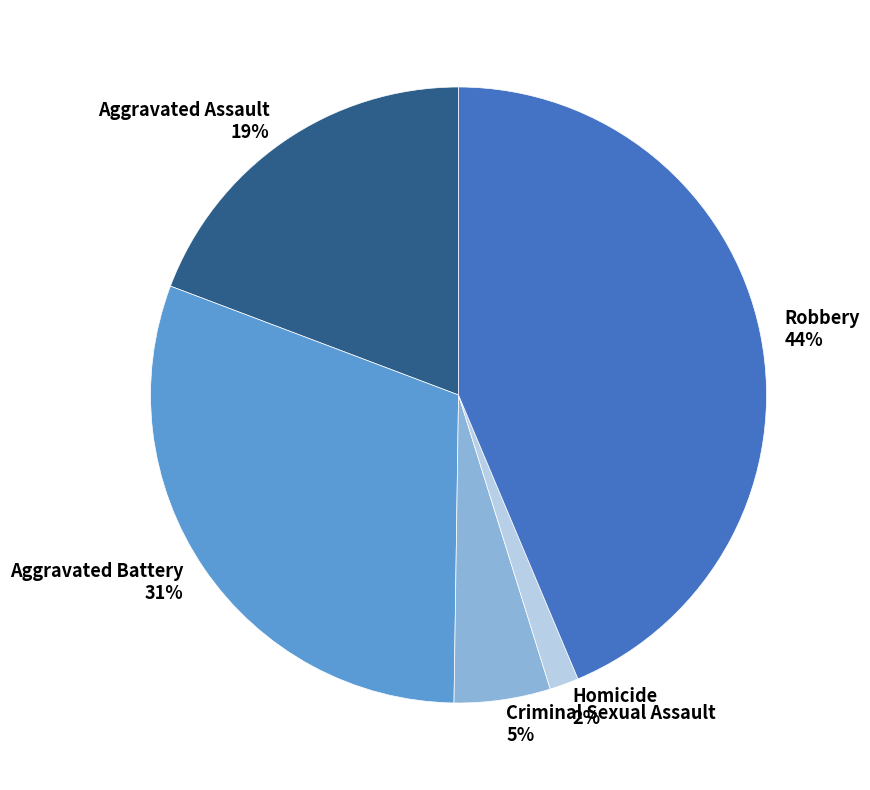

Is there a majority slice in this chart?

No